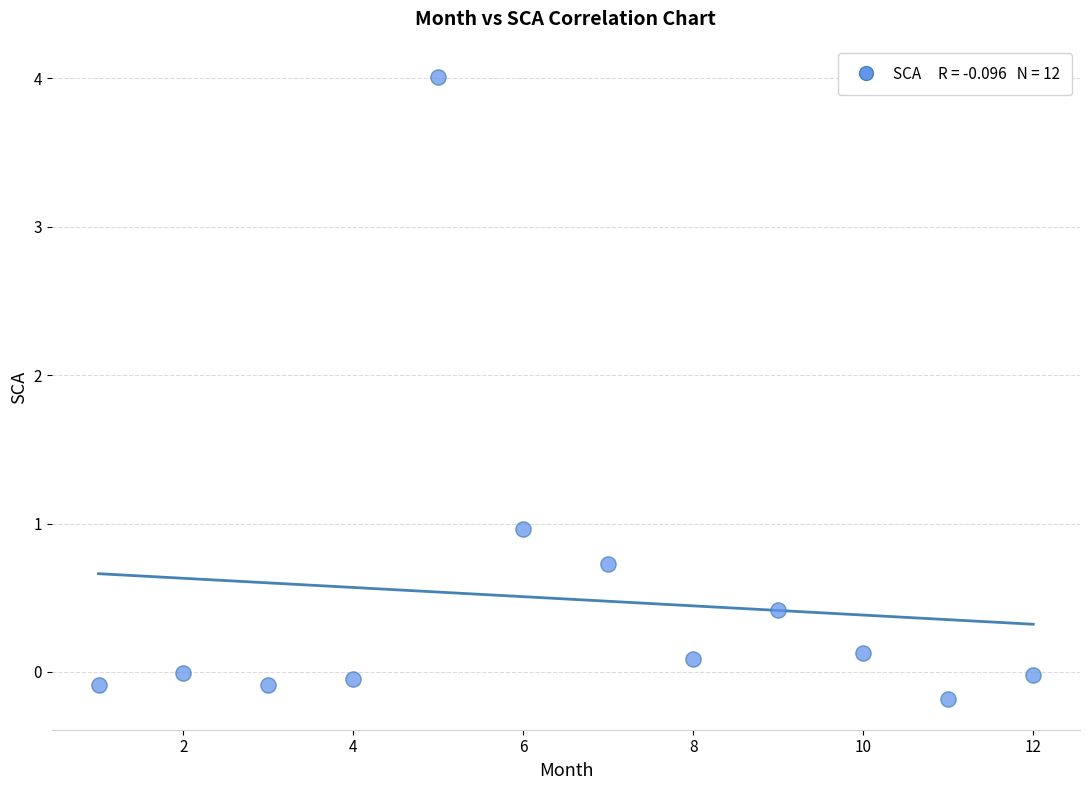

What is the average Y value?

0.5